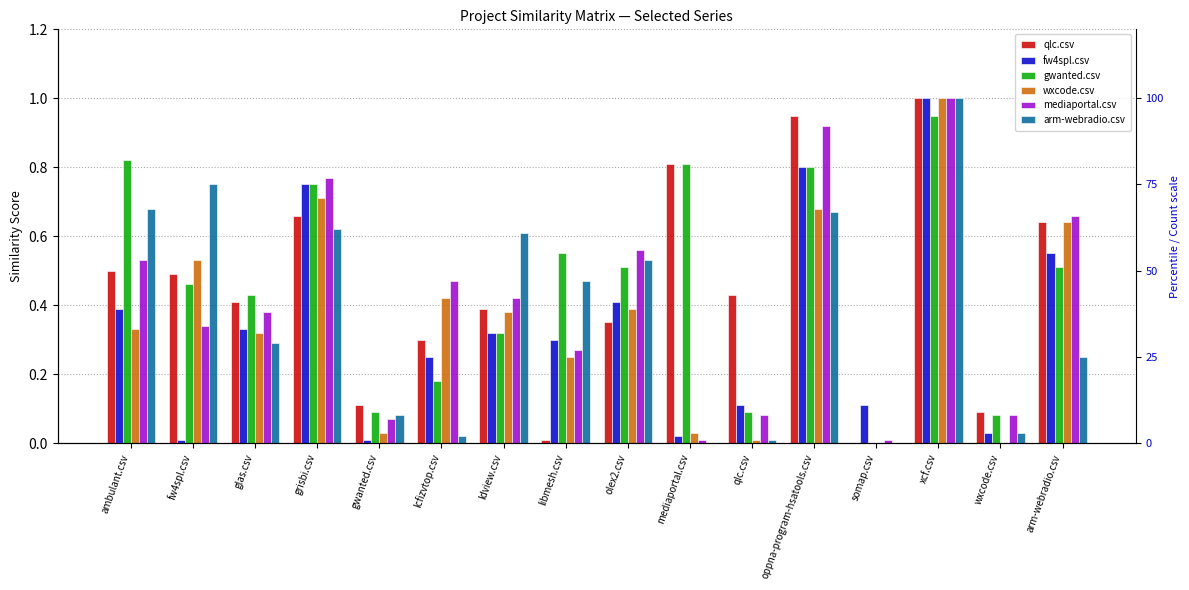

At which label is mediaportal.csv closest to 0?

mediaportal.csv